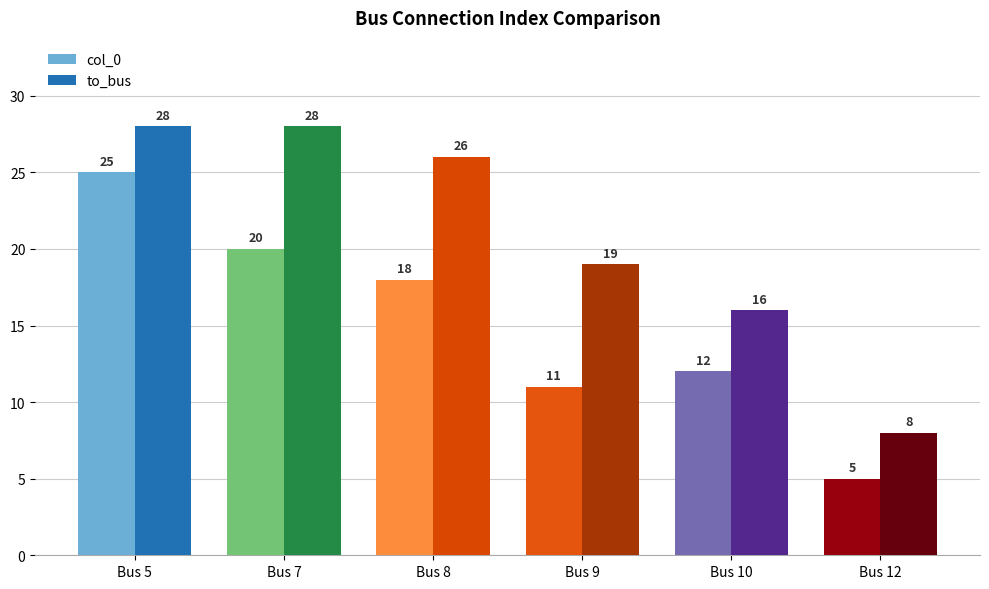

Reading left to right, what are all the values shown in this chart?

col_0: 25	20	18	11	12	5
to_bus: 28	28	26	19	16	8